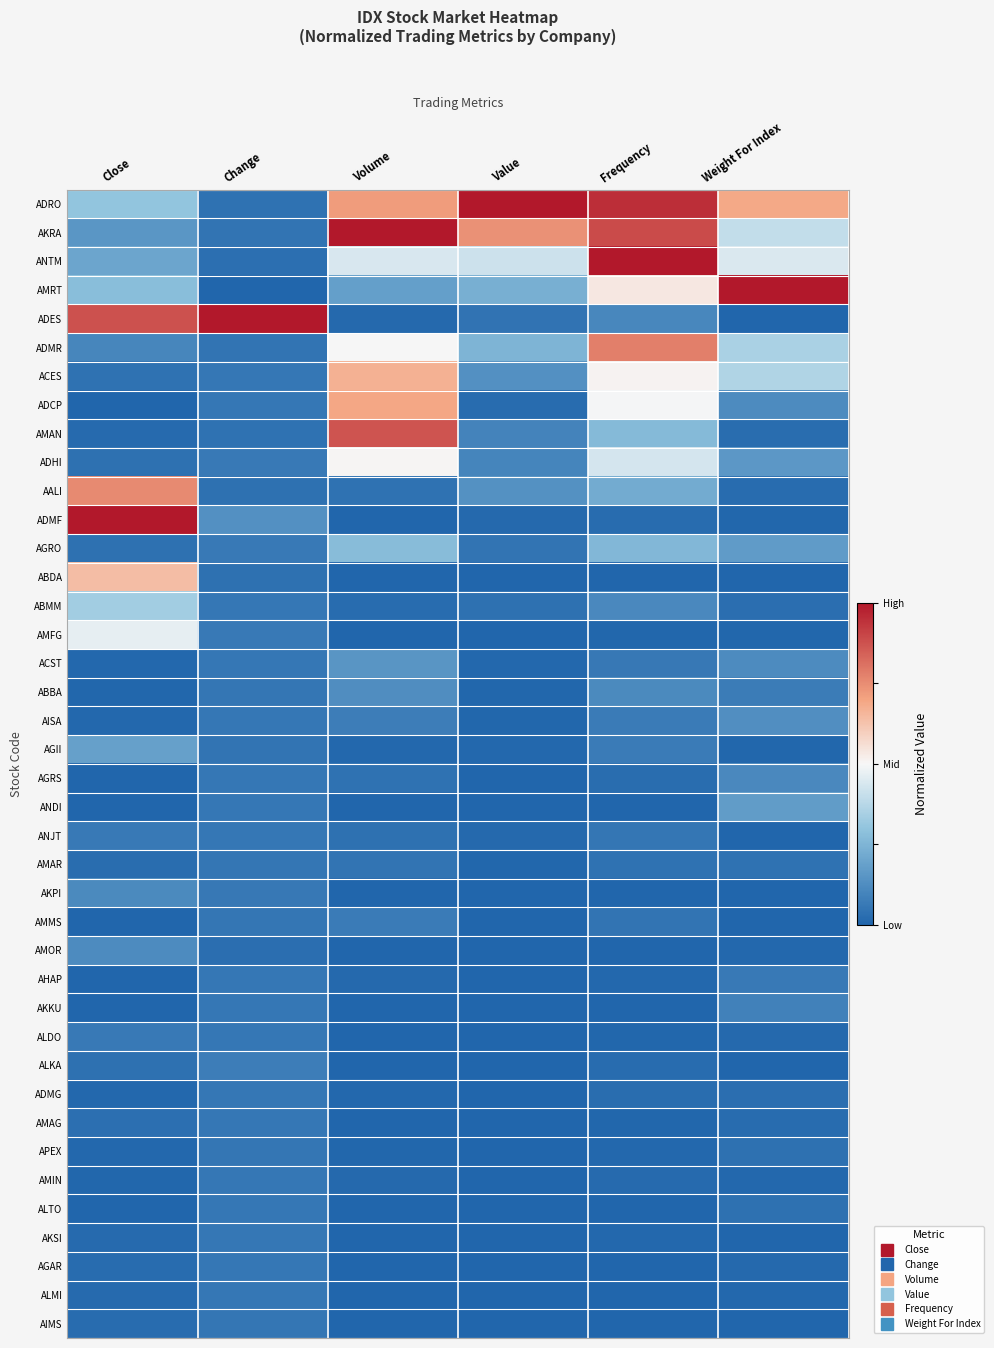

What is the maximum value shown in the chart?

1.0